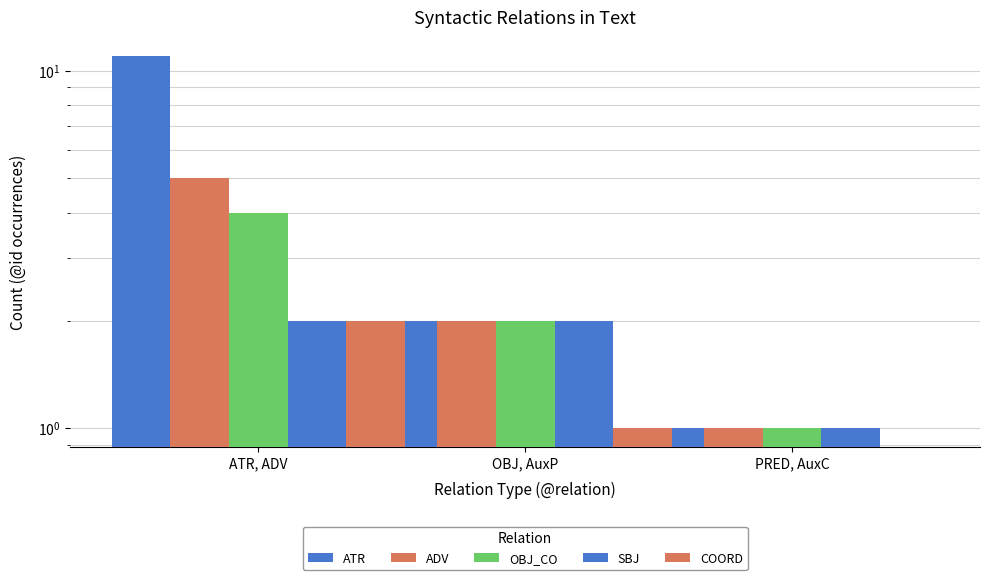

Which series has the largest range (max minus min)?

ATR